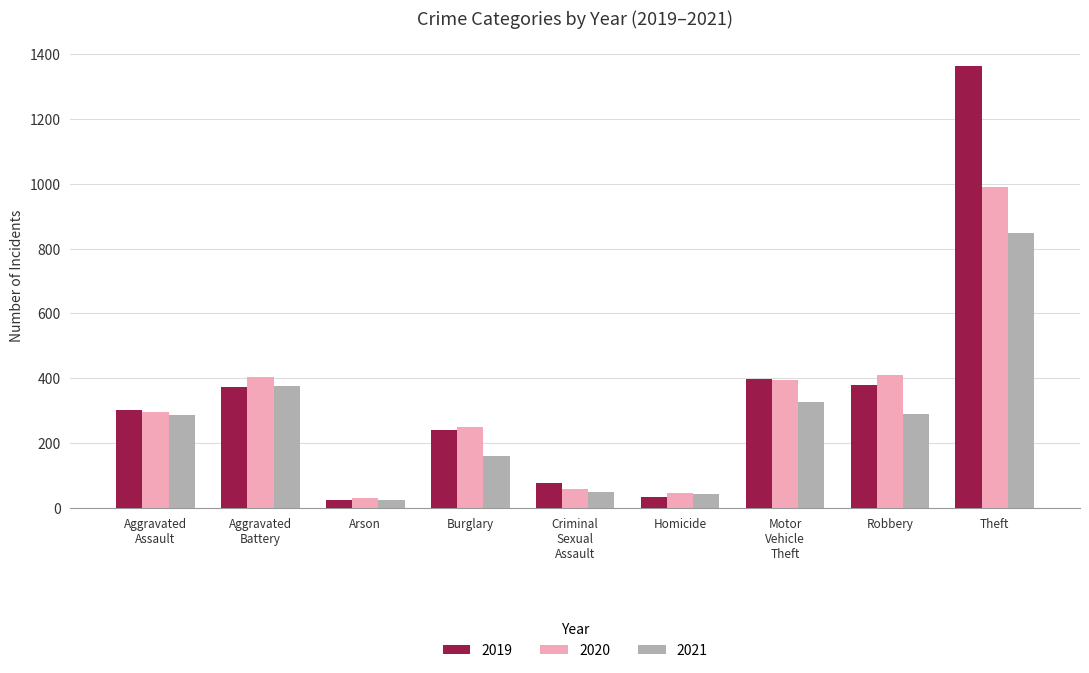

The value of 2020 at Burglary is 250. True or false?

True